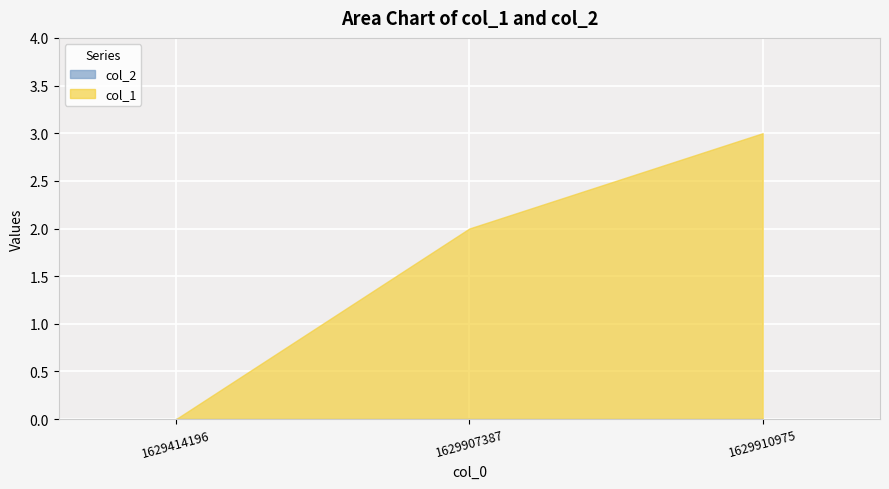

Which label corresponds to the smallest value in the chart?

1629414196